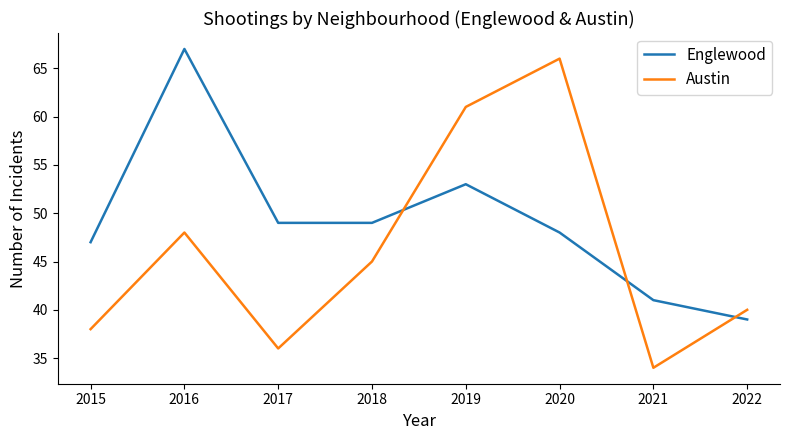

Where is the first local maximum for Austin?

2016